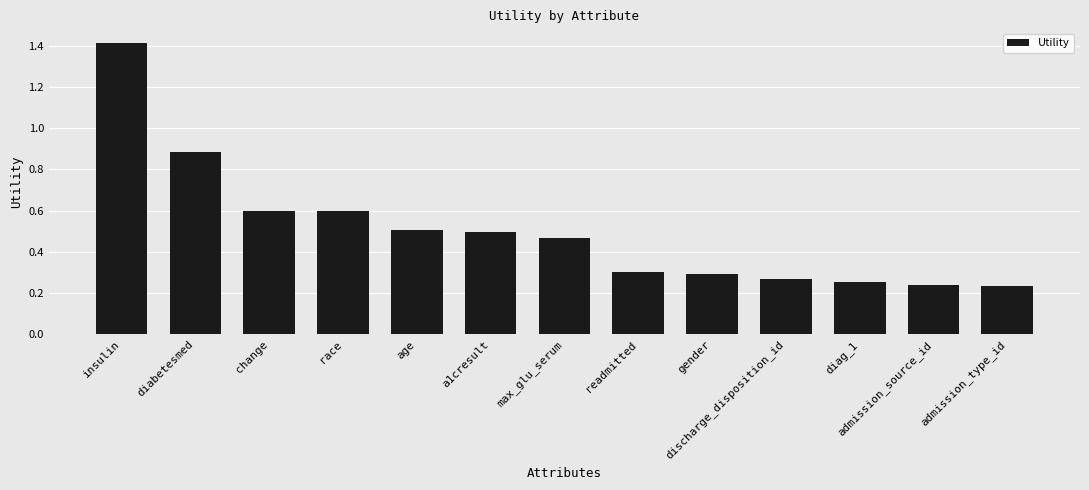

At which category does the chart reach its peak across all series?

insulin